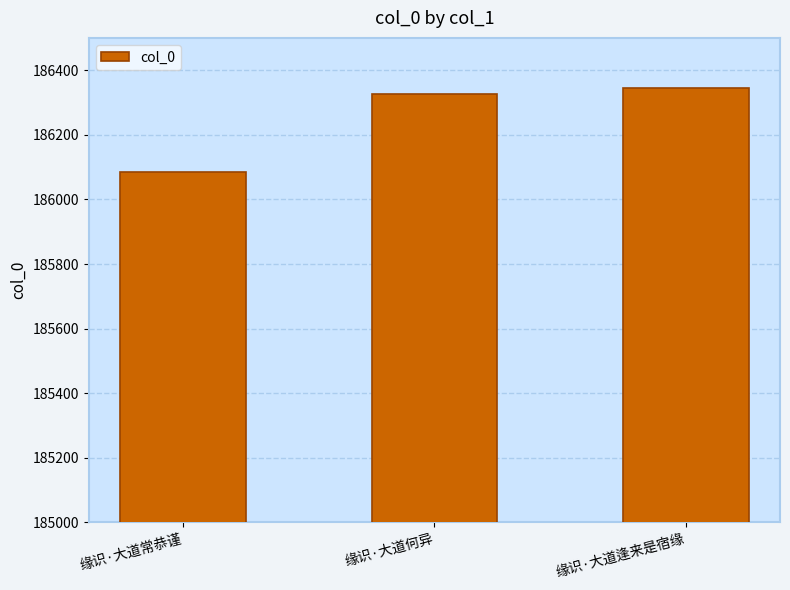

Is it true that the value at 缘识·大道何异 is 186327?

True